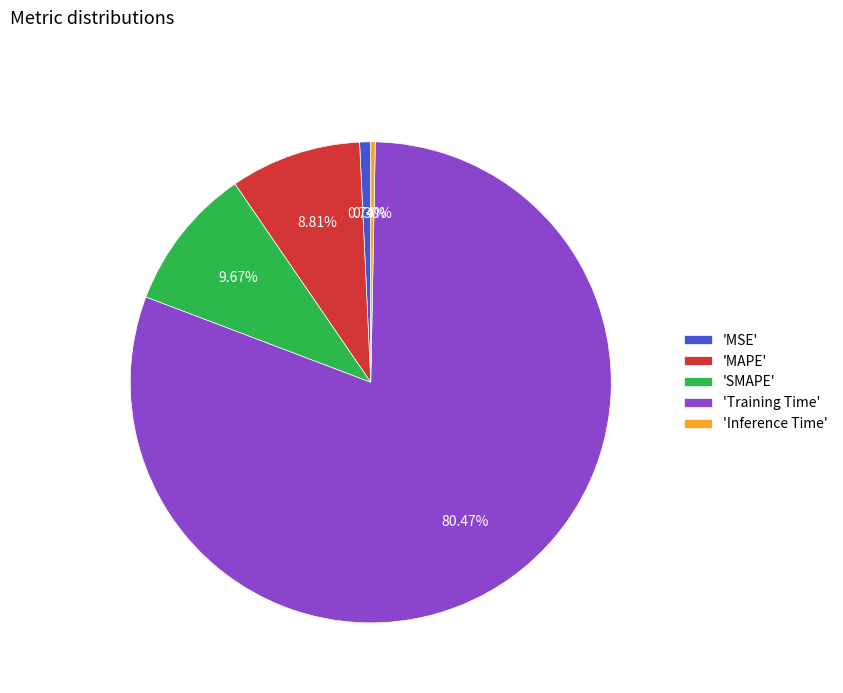

Between 'Training Time' and 'MSE', which is larger?

'Training Time'